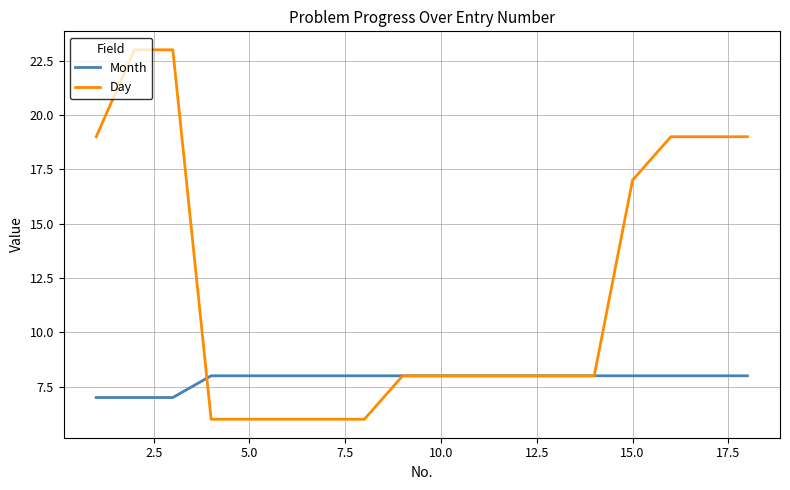

Which series has the largest total across all categories?

Day